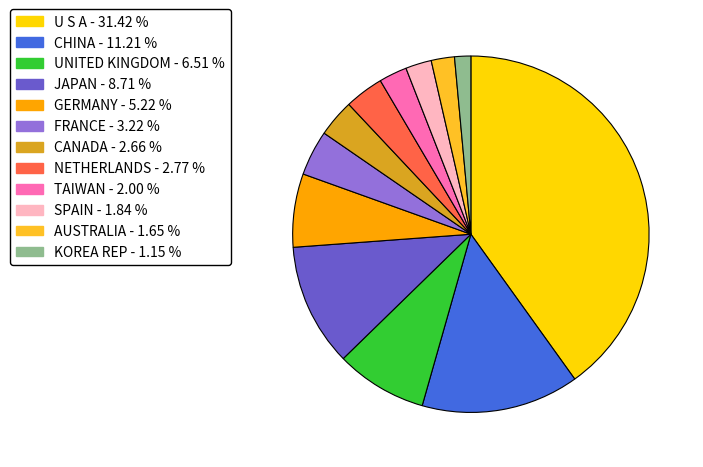

How many slices are in this pie chart?

12